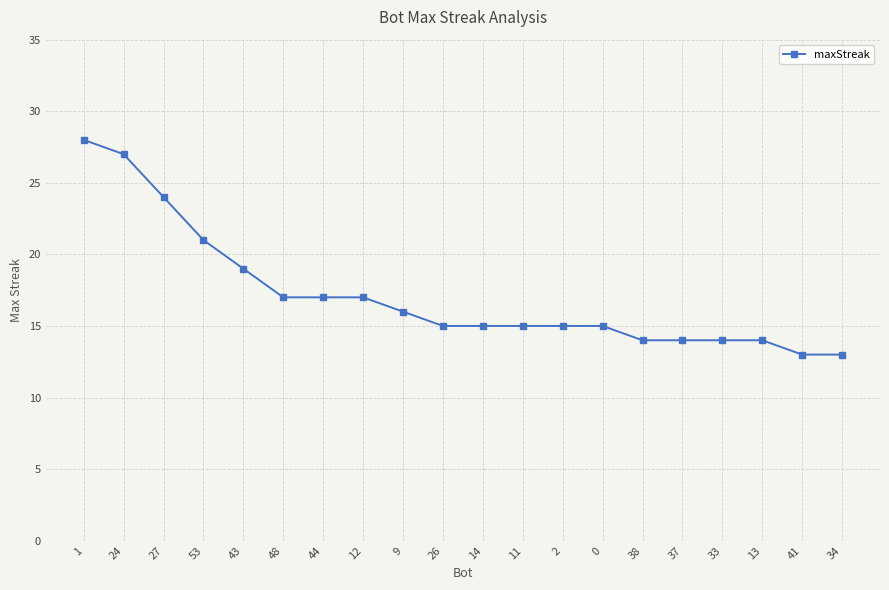

What is the value of the 5th point from the left?

19